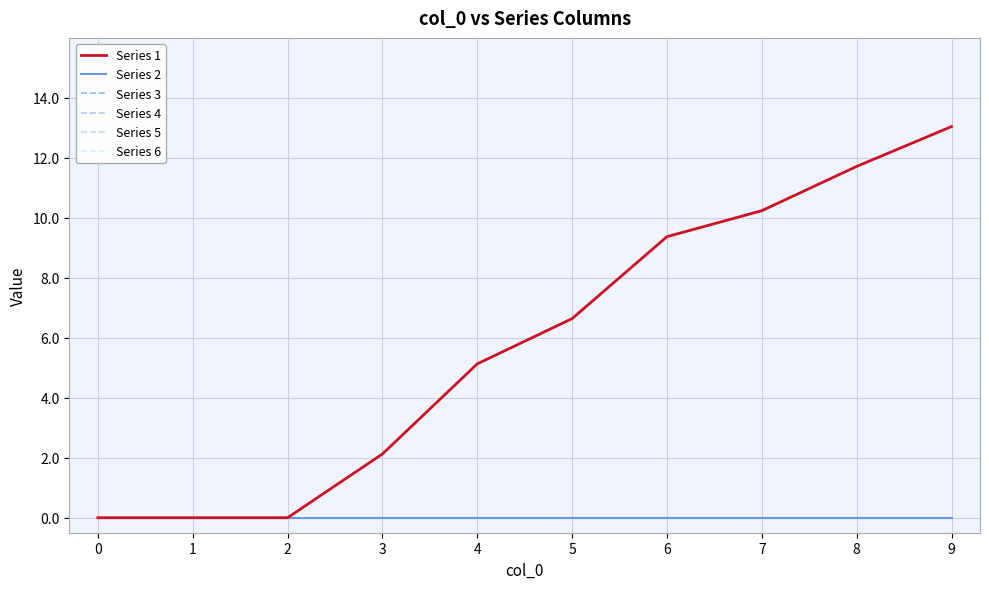

Does the chart display data point markers on the line(s)?

No